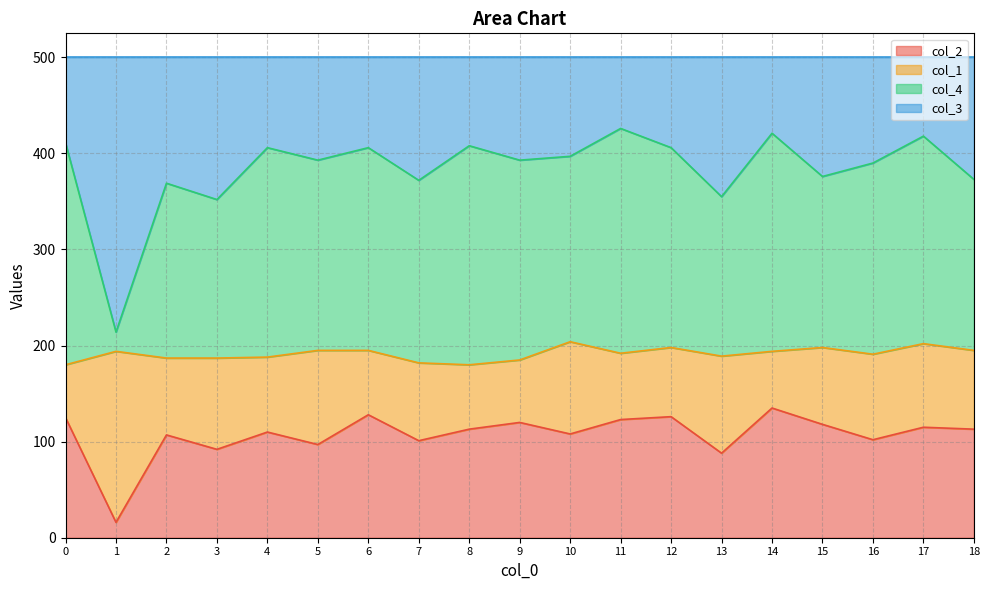

True or false: col_4 has a value of 178 at 17.

False